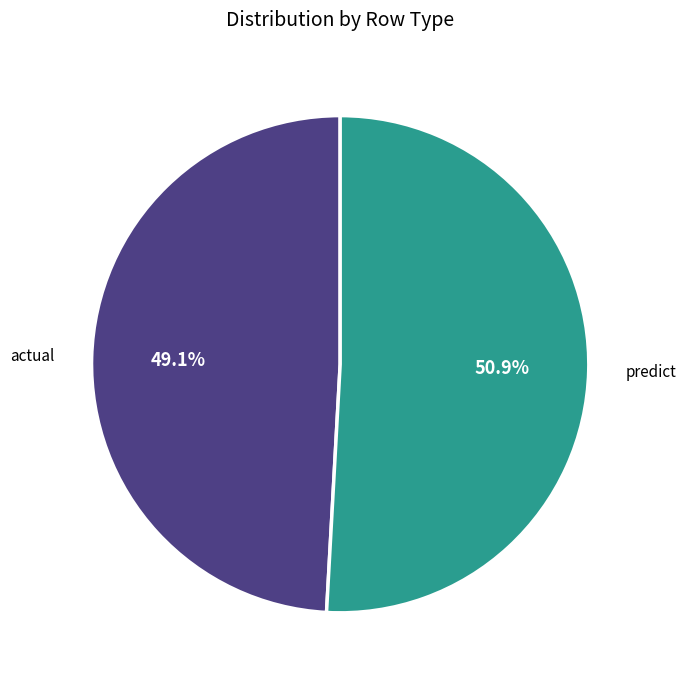

Is there a majority slice in this chart?

Yes